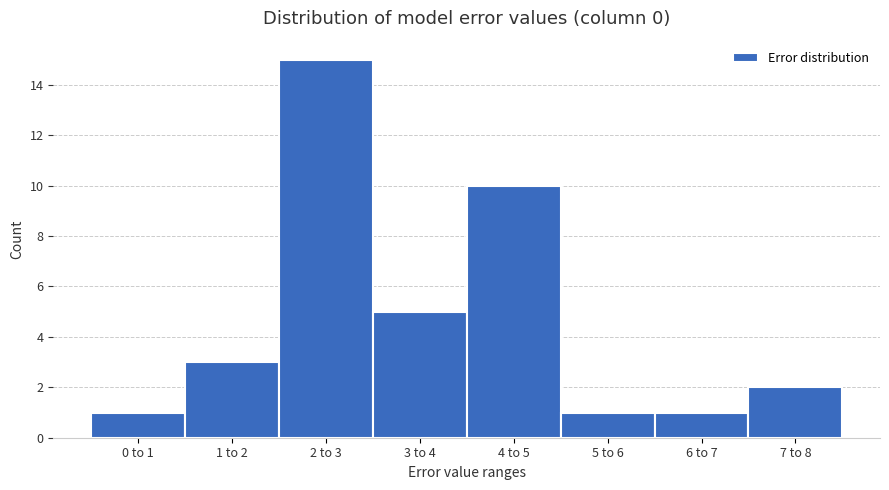

Reading right to left, extract all data points from this chart.

7 to 8=2	6 to 7=1	5 to 6=1	4 to 5=10	3 to 4=5	2 to 3=15	1 to 2=3	0 to 1=1